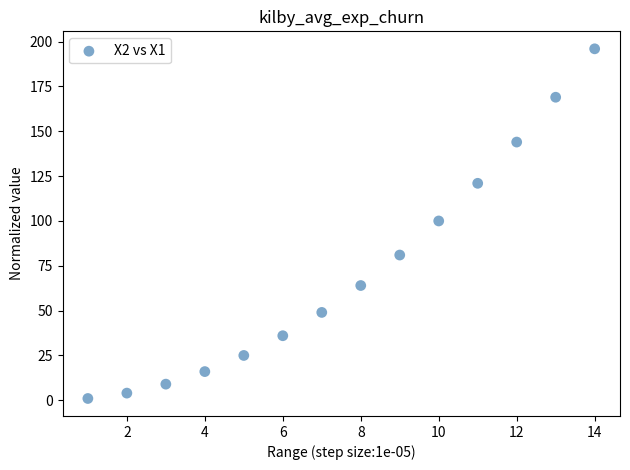

List the coordinates of all points as (Y, X) pairs, reading left to right.

(1, 1)  (4, 2)  (9, 3)  (16, 4)  (25, 5)  (36, 6)  (49, 7)  (64, 8)  (81, 9)  (100, 10)  (121, 11)  (144, 12)  (169, 13)  (196, 14)